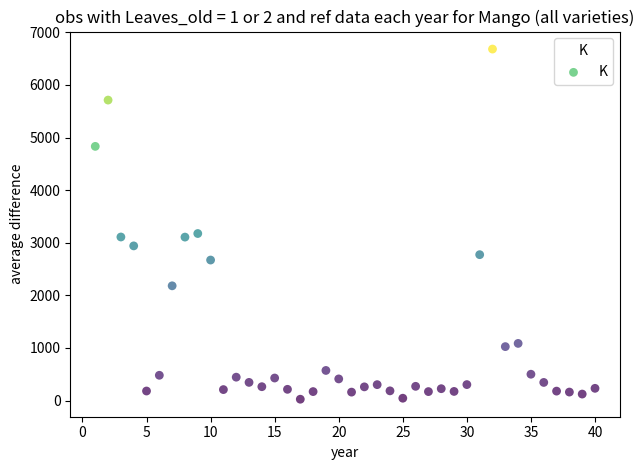

What is the range of Y values (max minus min)?

6657